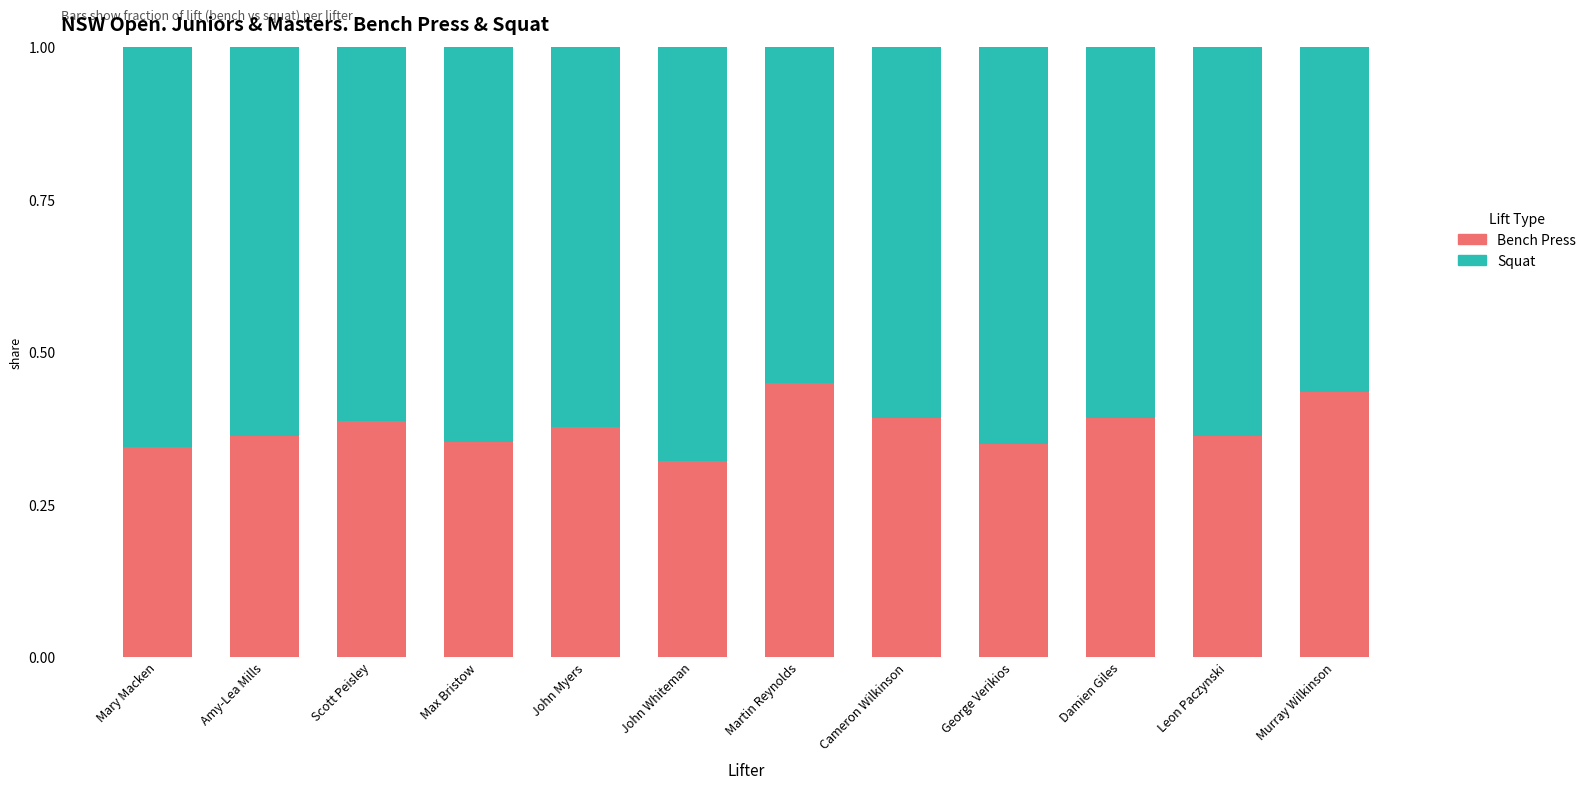

What is the sum of all Bench Press values?

4.5